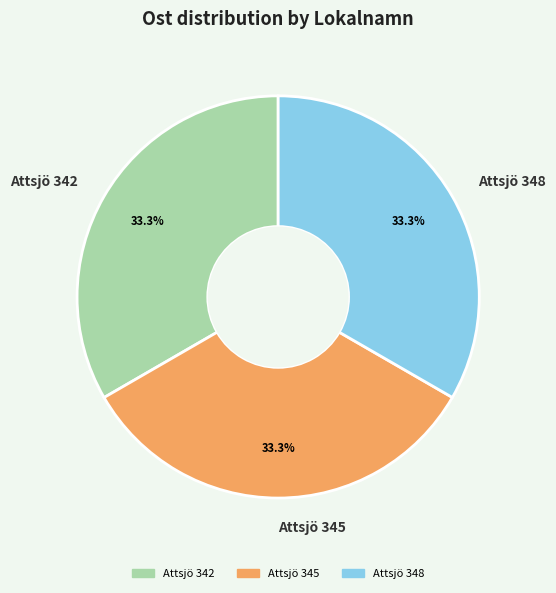

Approximately how many times larger is the value at Attsjö 342 compared to Attsjö 345?

1.0